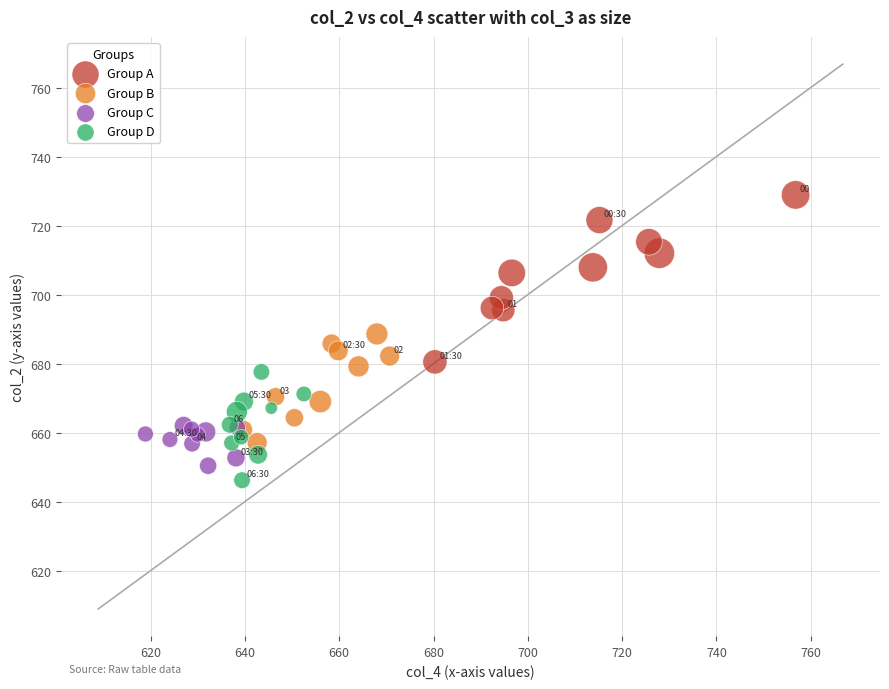

Which series has the largest Y range (max minus min)?

Group A